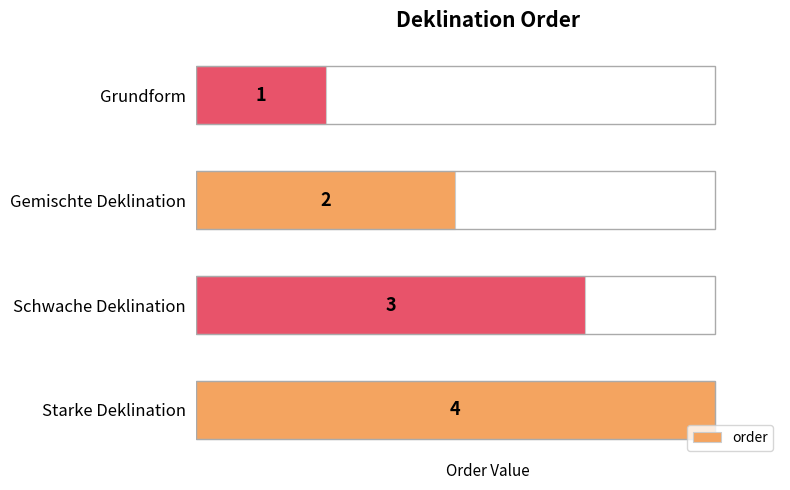

Approximately how many times larger is the value at Starke Deklination compared to Schwache Deklination?

1.3